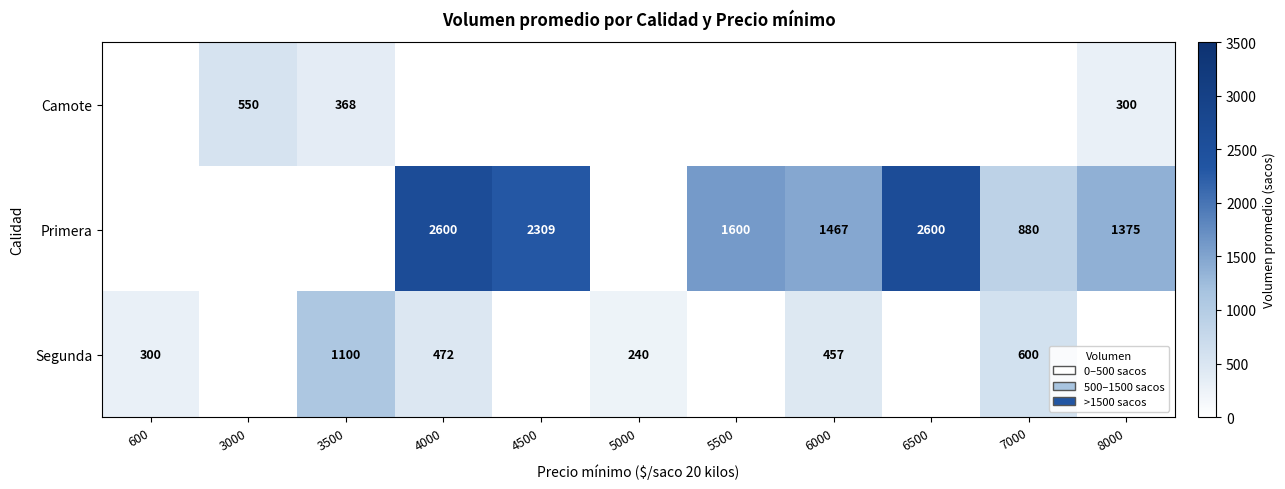

Is it true that Camote equals 368 at 3500?

True